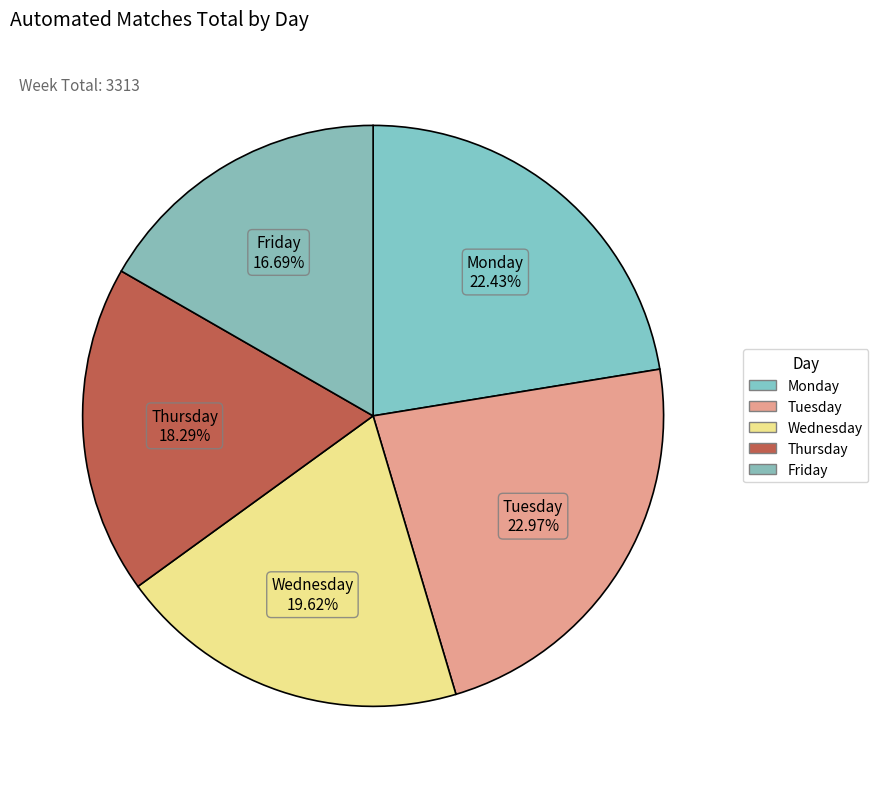

What is the ratio of the value at Tuesday to the value at Wednesday?

1.2